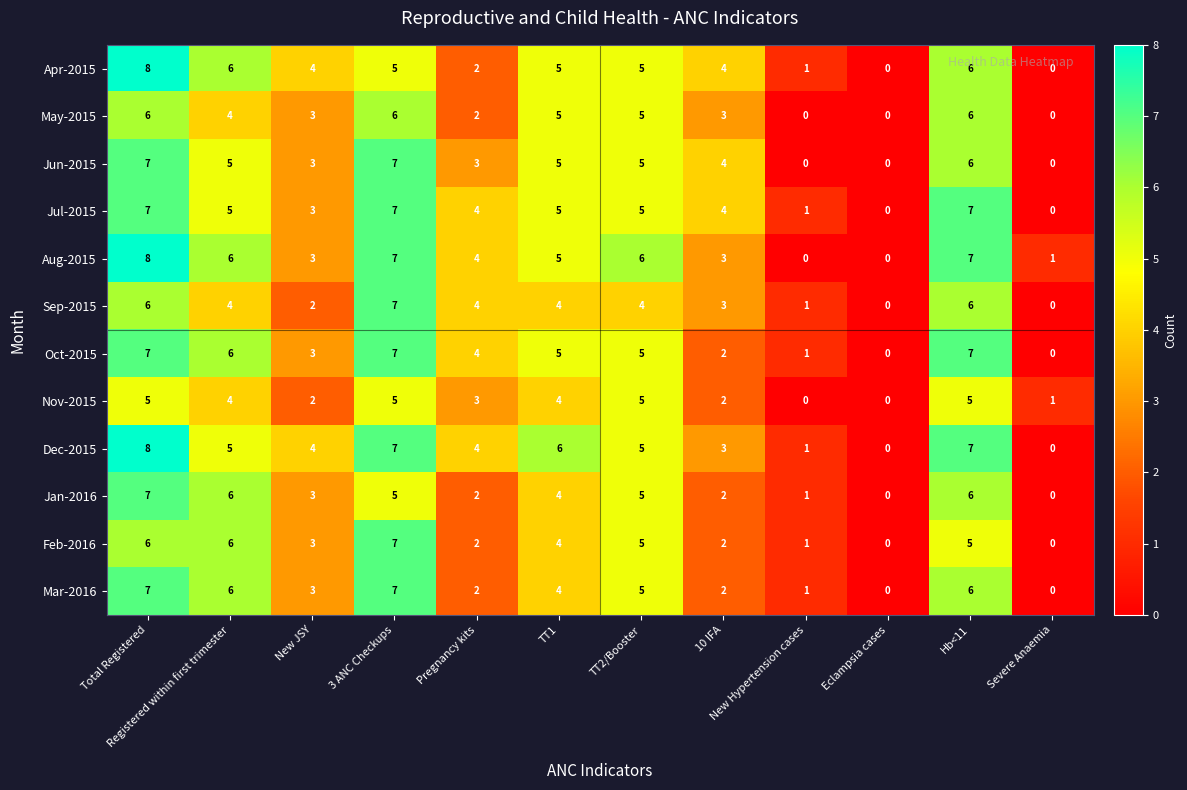

At which label does Sep-2015 reach its peak?

3 ANC Checkups